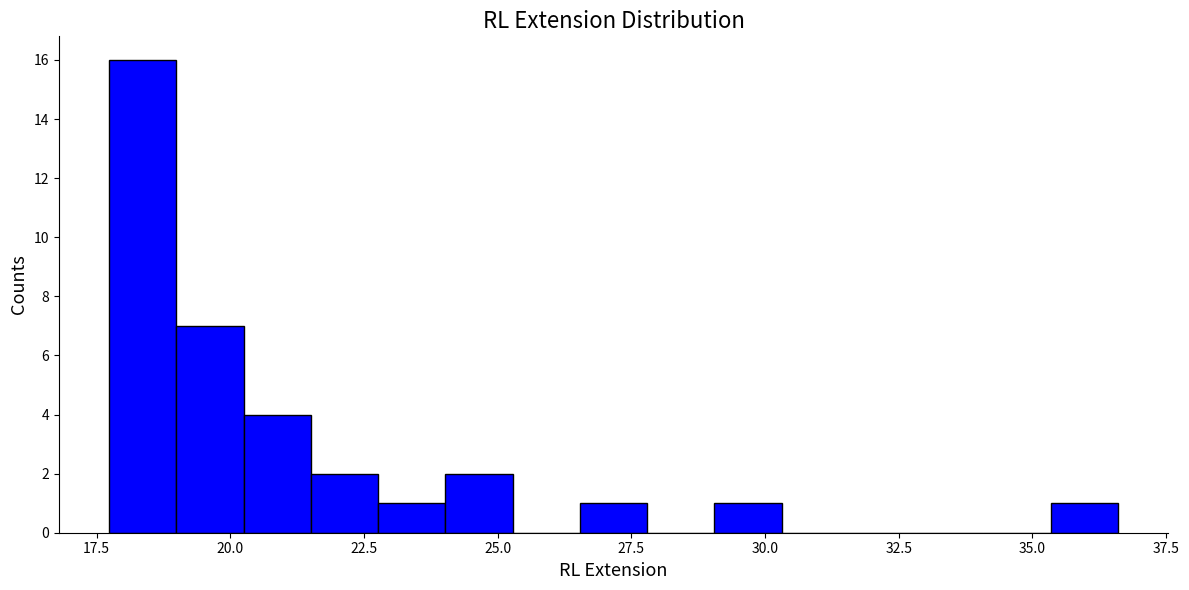

Around what value on the x-axis is the tallest bar? Give the approximate position of its centre, as read against the axis.

18.5